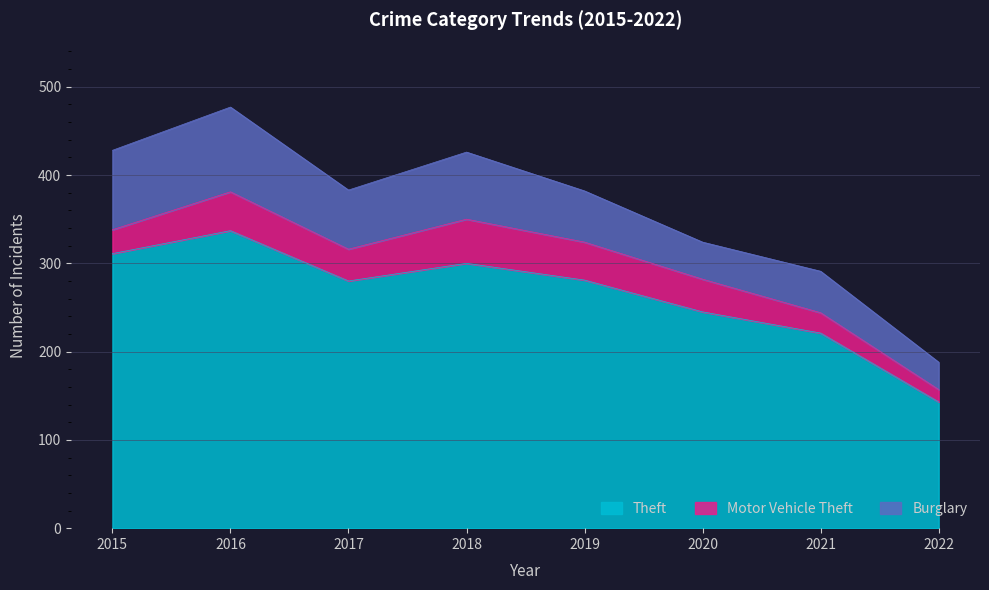

True or false: Motor Vehicle Theft and Theft intersect in this chart.

False